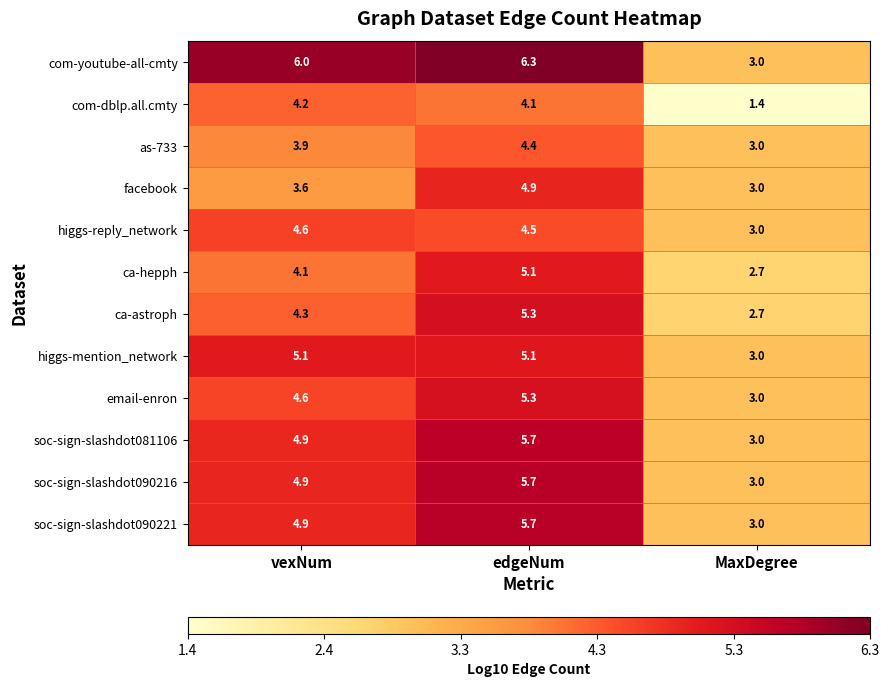

What is the approximate value of facebook at vexNum?

3.6